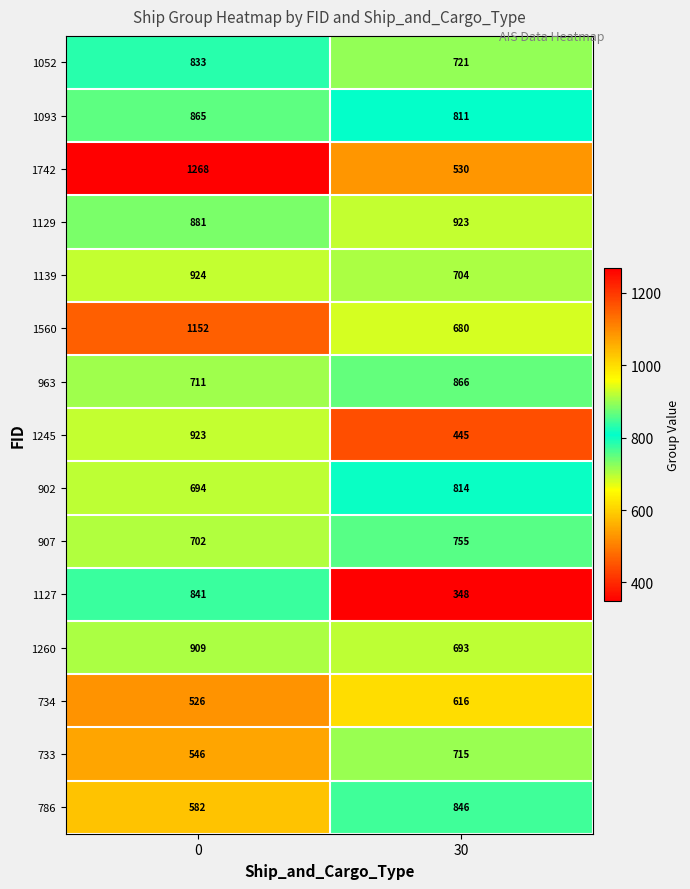

What is the difference between the maximum and minimum values in the 1127 series?

493